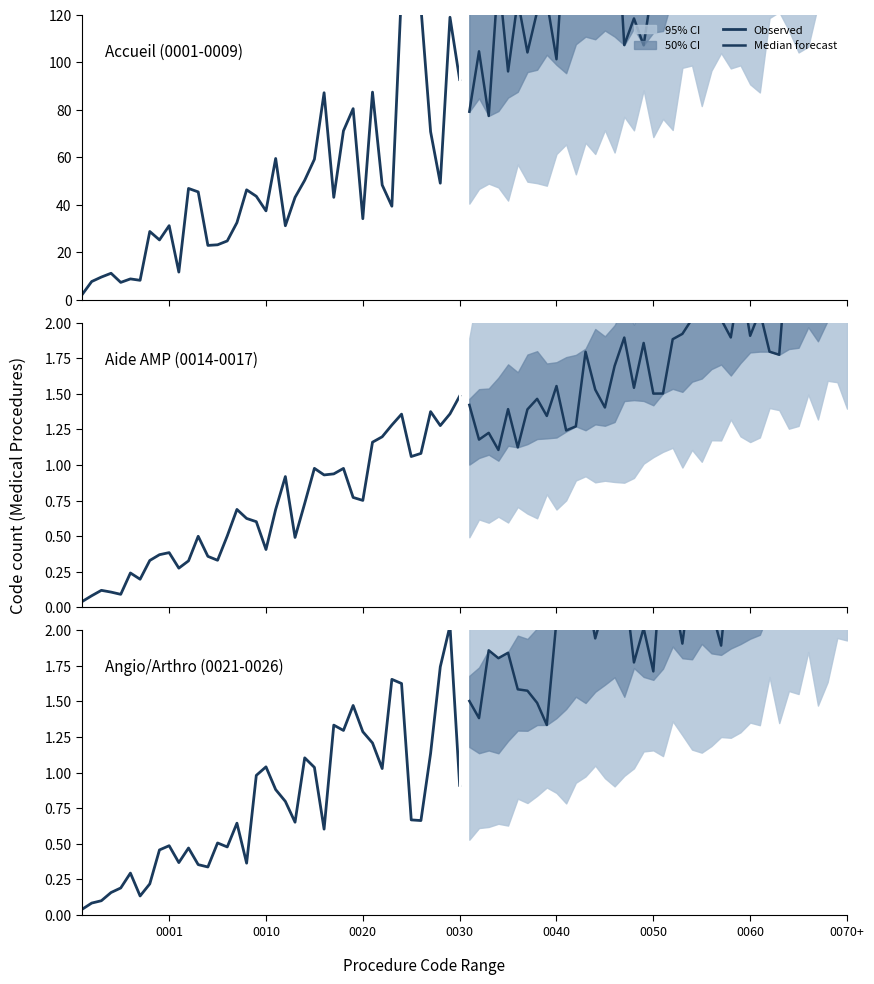

How many categories are shown in the chart?

40